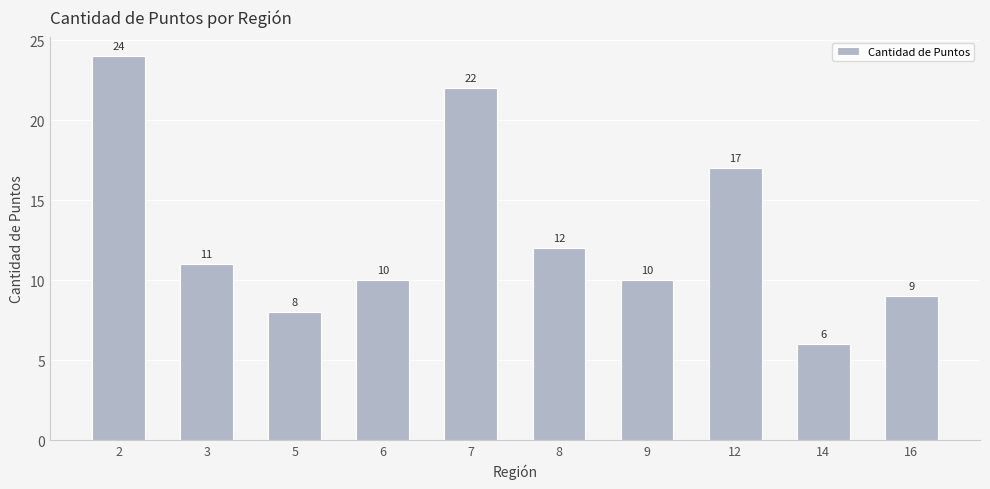

How many series are shown in this chart?

1